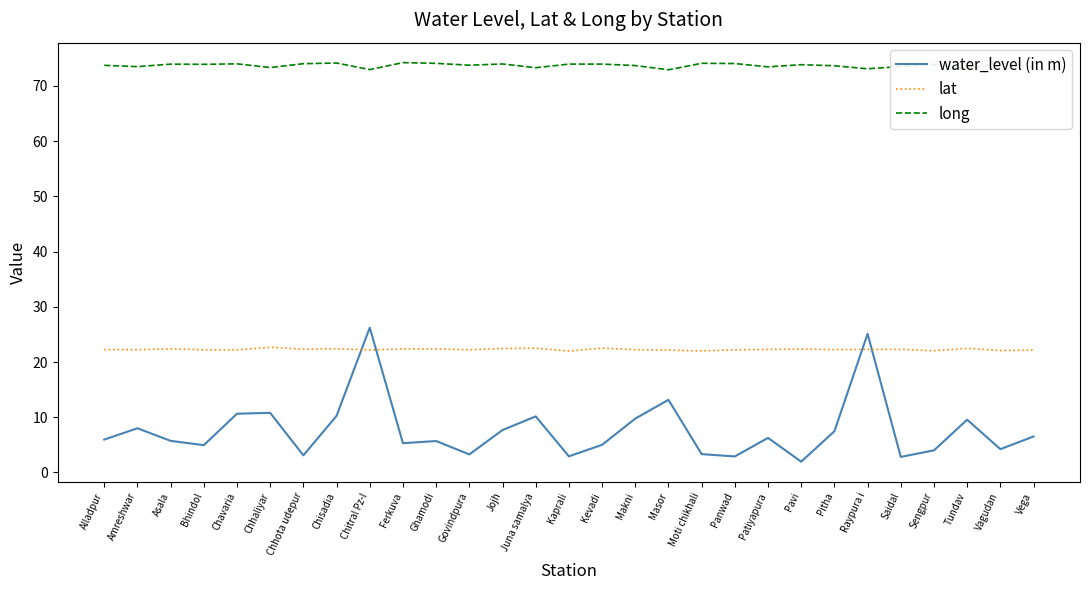

What is the maximum value for water_level (in m)?

26.2